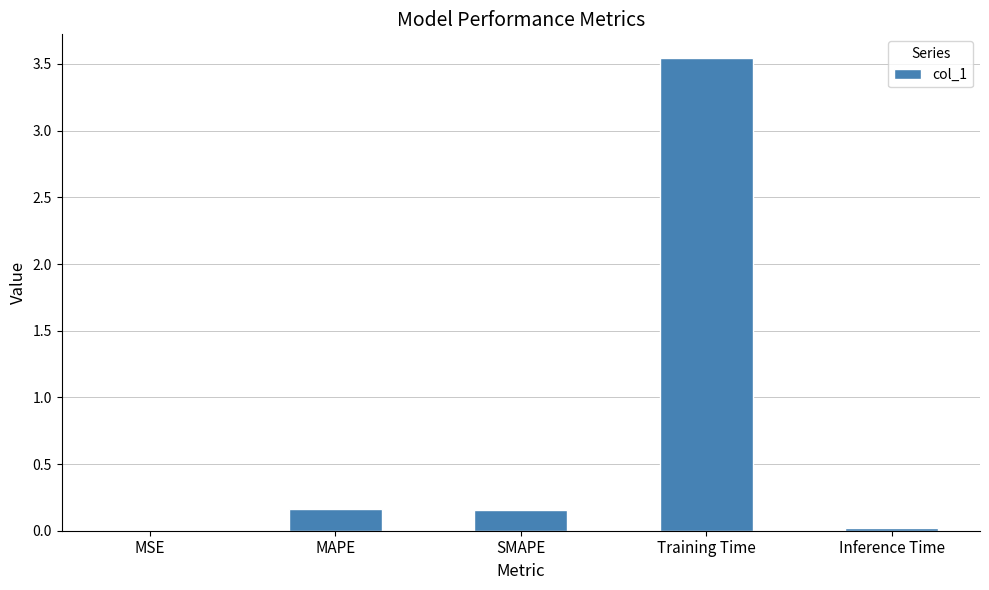

Which label corresponds to the largest value in the chart?

Training Time